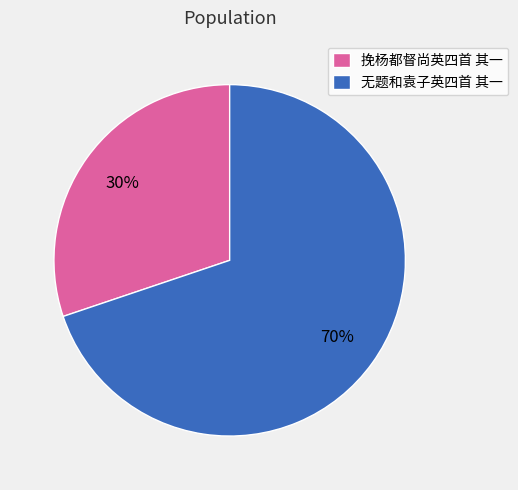

True or false: 无题和袁子英四首 其一 accounts for 70% of the total.

True